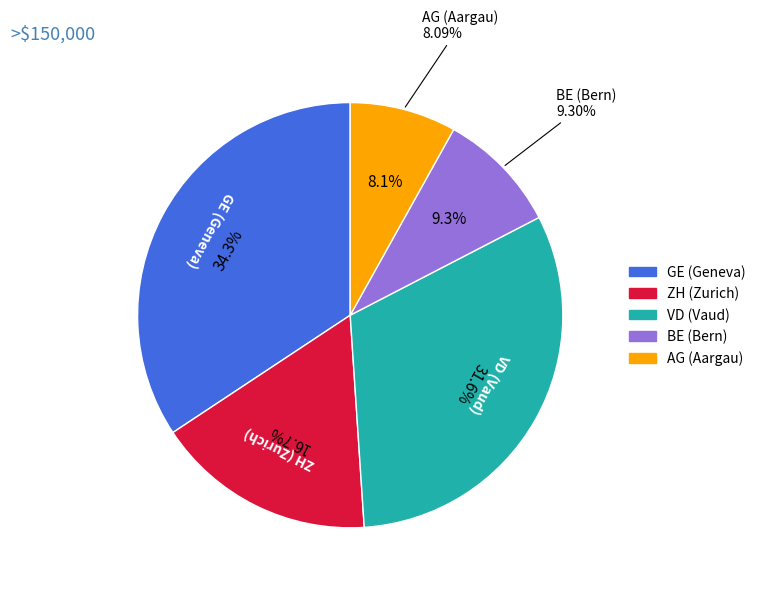

Is there any slice that represents more than half of the pie?

No